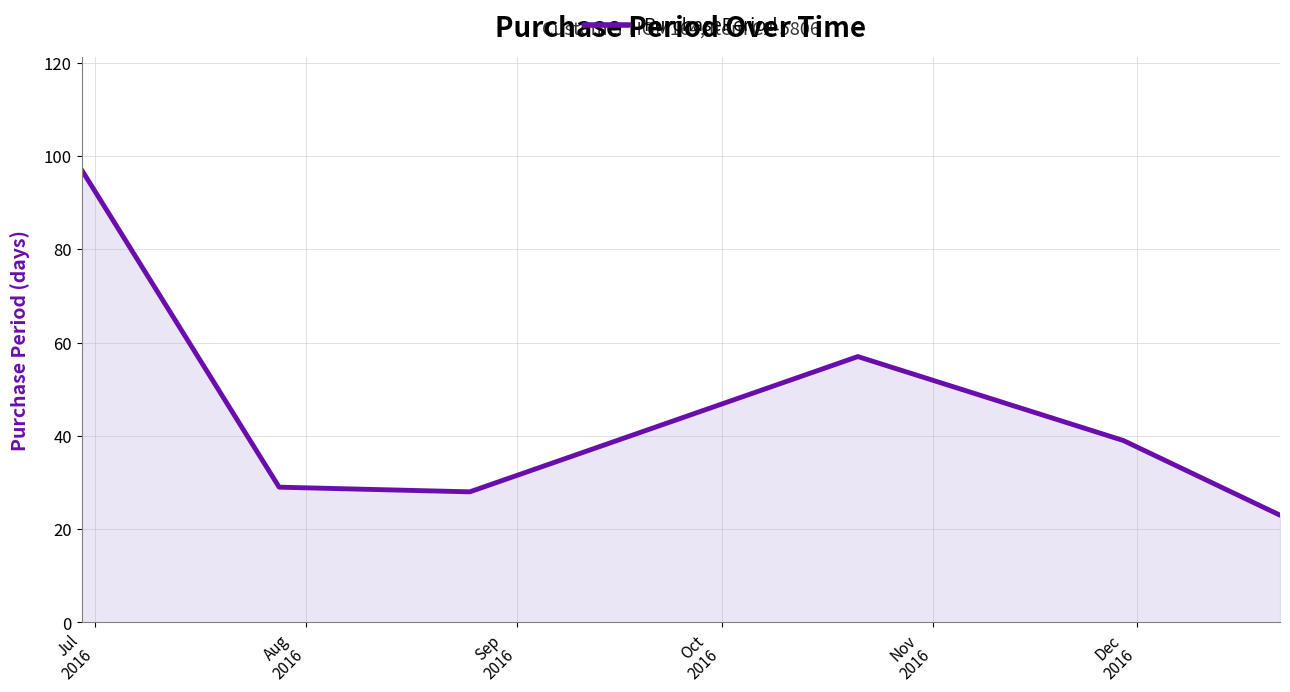

What is the minimum value shown in the chart?

23